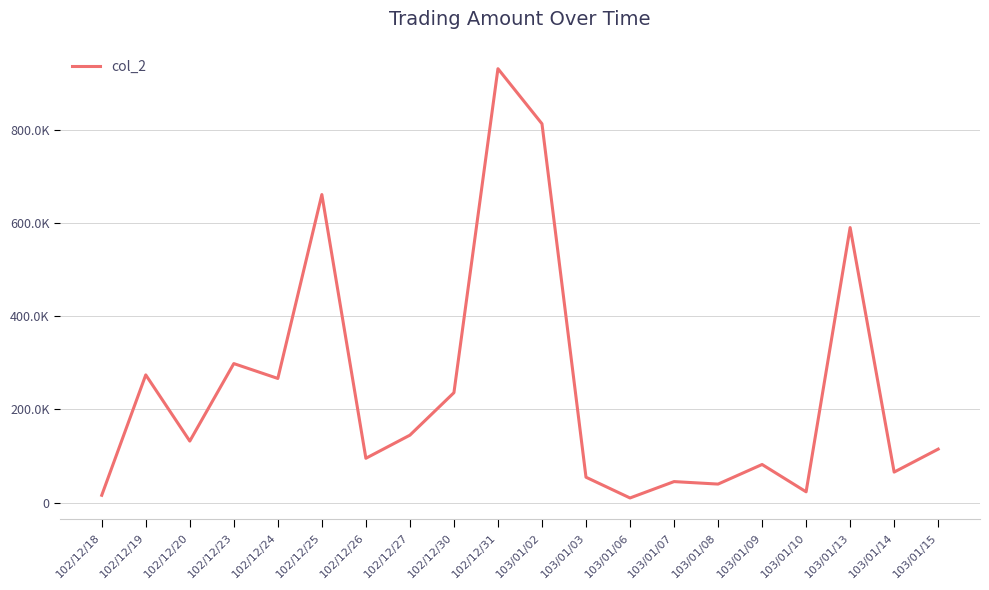

Reading right to left, what are all the values shown in this chart?

114700	65450	589870	23140	81750	39730	45060	9950	54450	812500	930640	235750	144620	95050	660700	266270	298160	131930	273920	15750